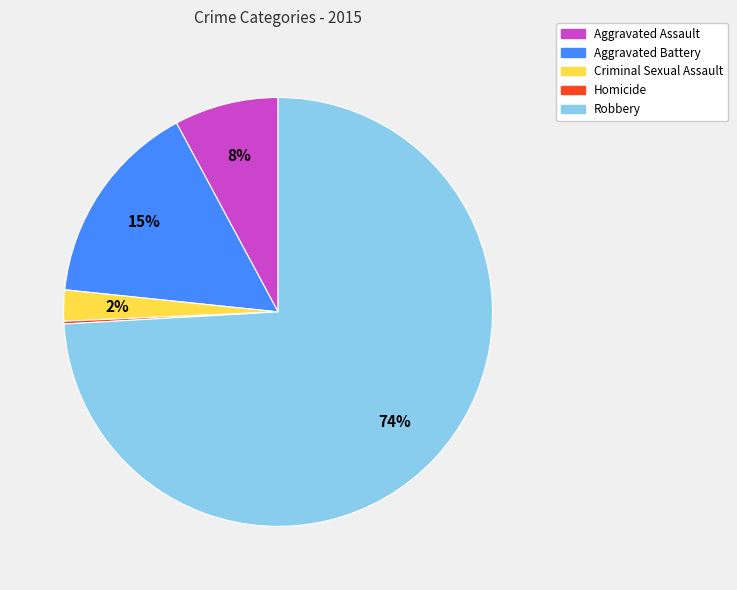

Which slice is the largest?

Robbery